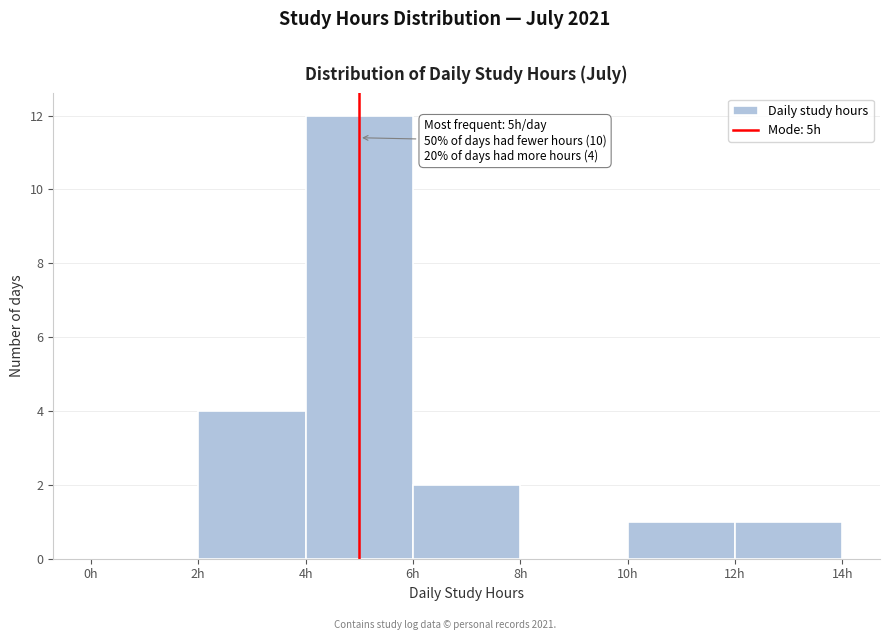

Which range on the x-axis has the tallest bar?

4 to 6